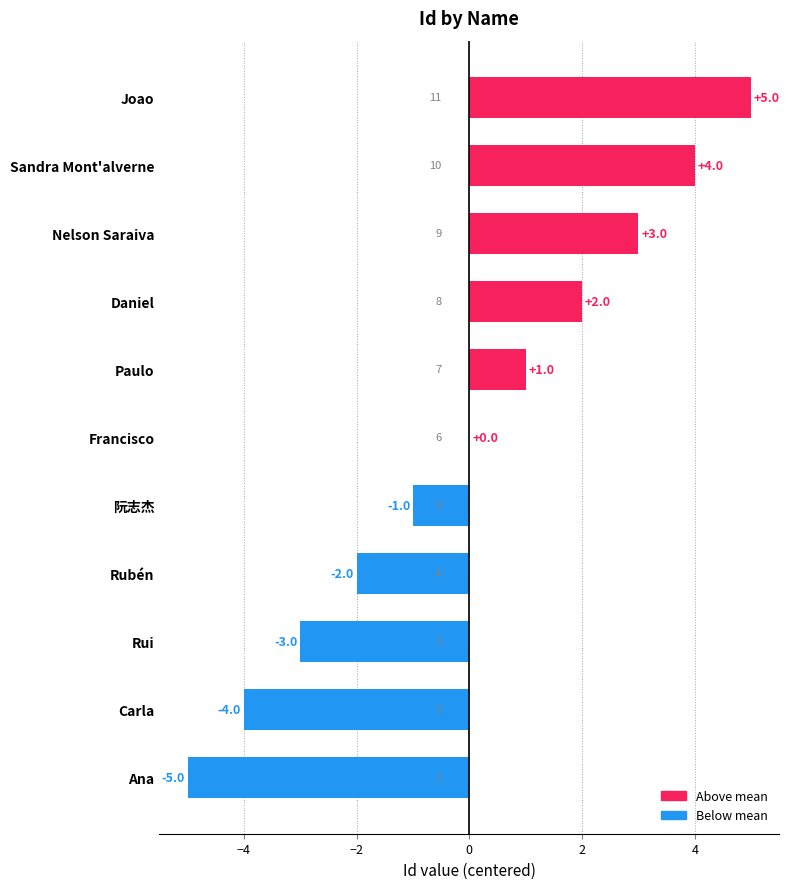

Which label corresponds to the largest value in the chart?

Joao